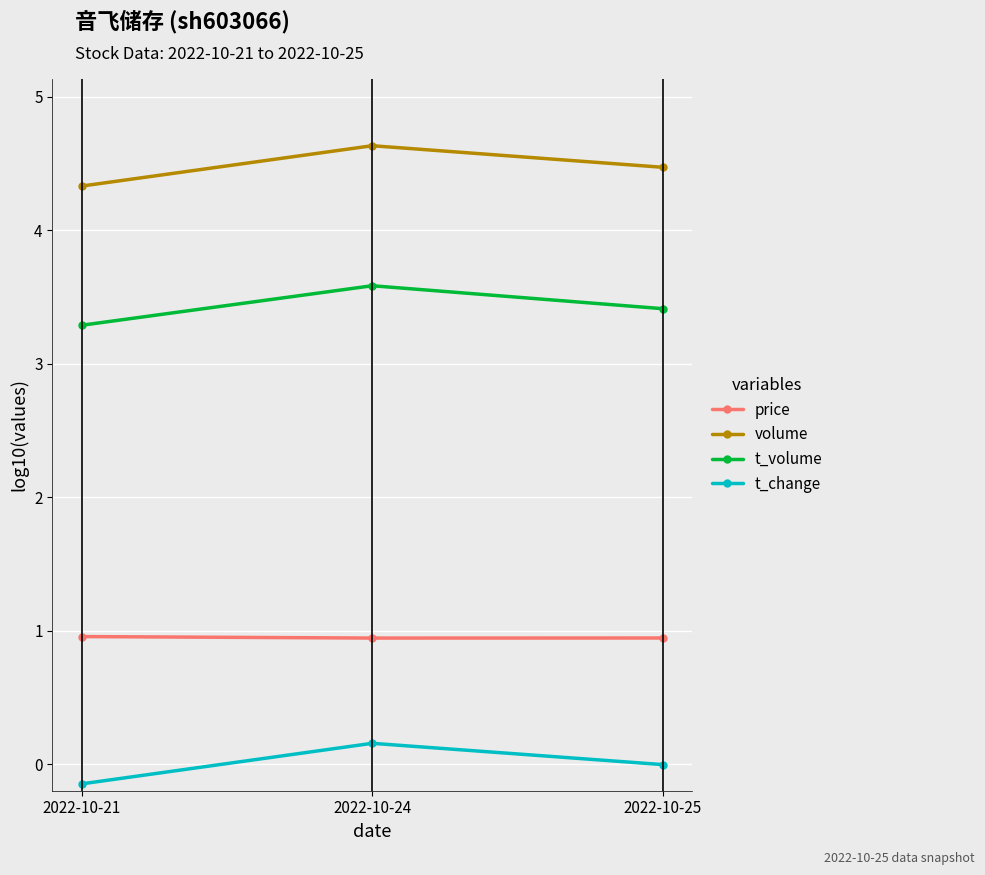

What is the value of the t_change point at the 1st from the left?

-0.1